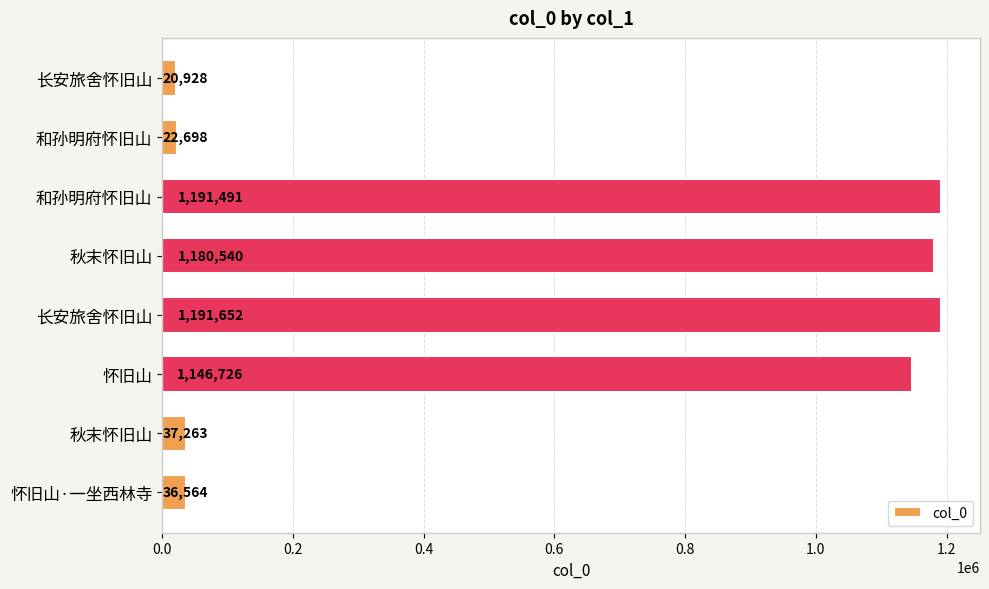

Does the chart contain any negative values?

No